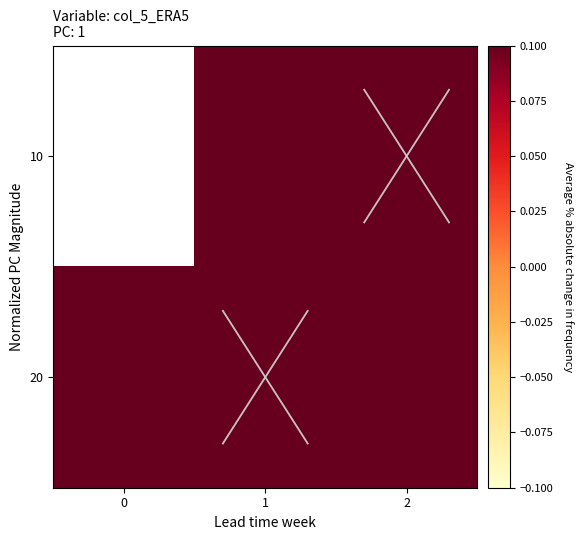

List the series in order of their peak value, lowest first.

10, 20